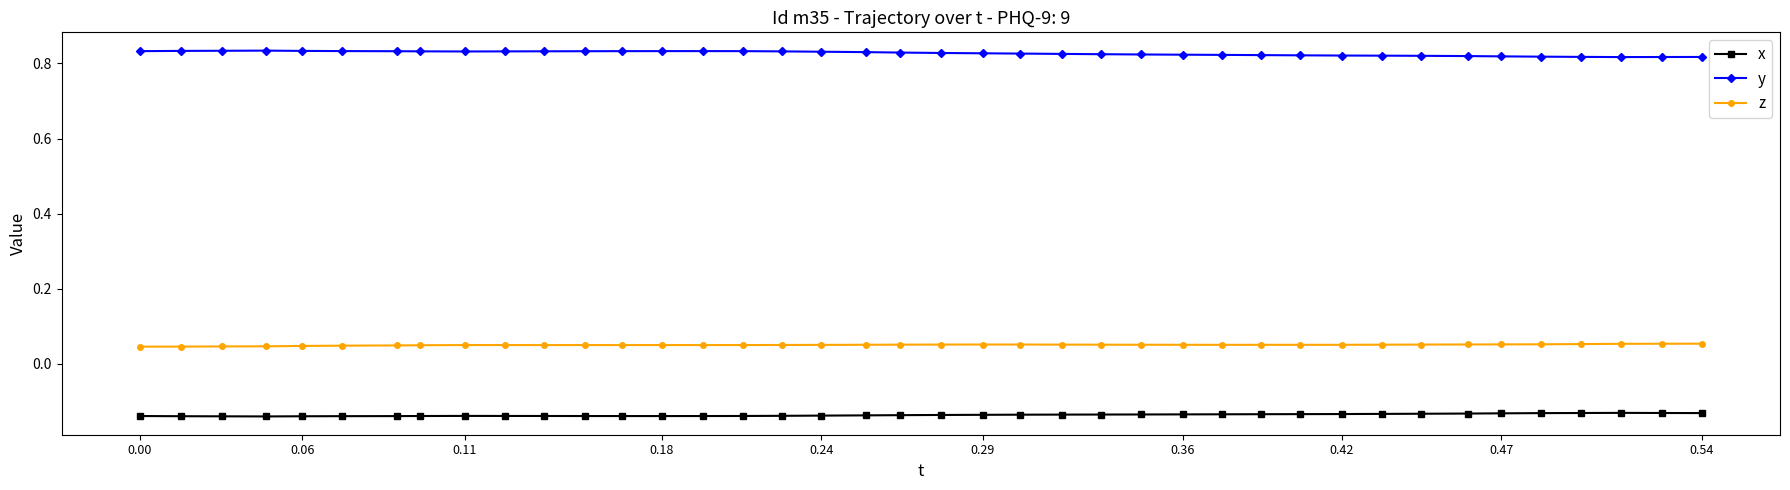

Rank the series by their maximum value, from lowest to highest.

x, z, y